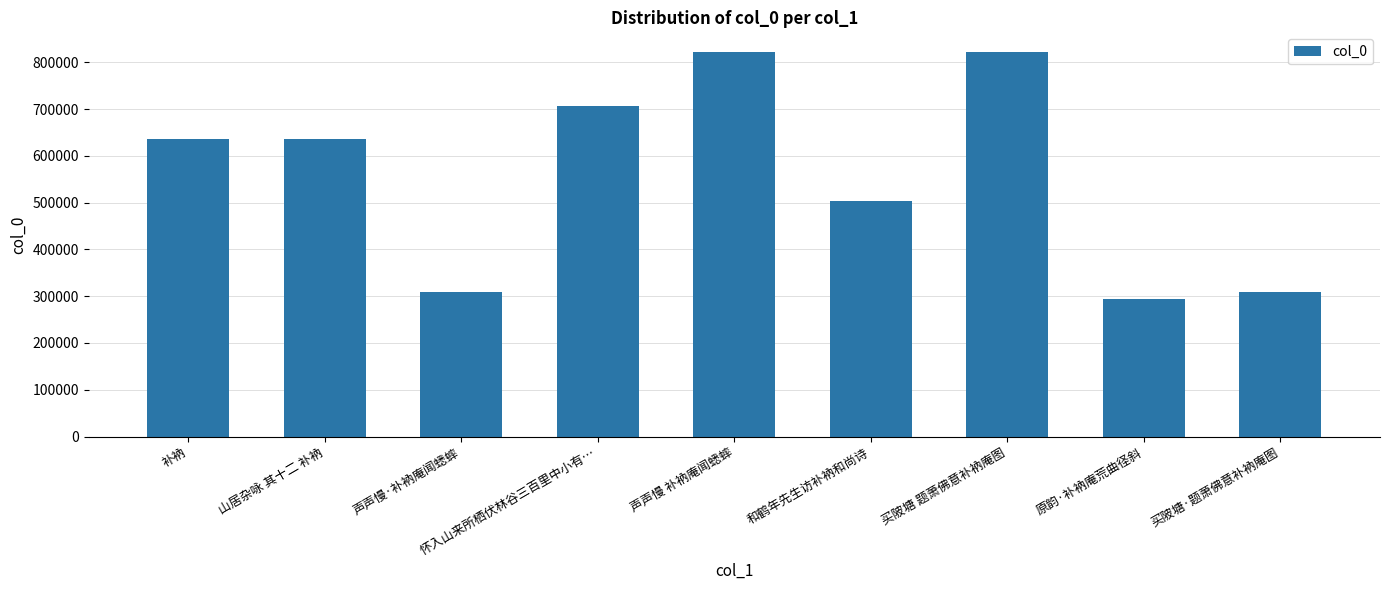

Is it true that the value at 原韵·补衲庵荒曲径斜 is 86222?

False